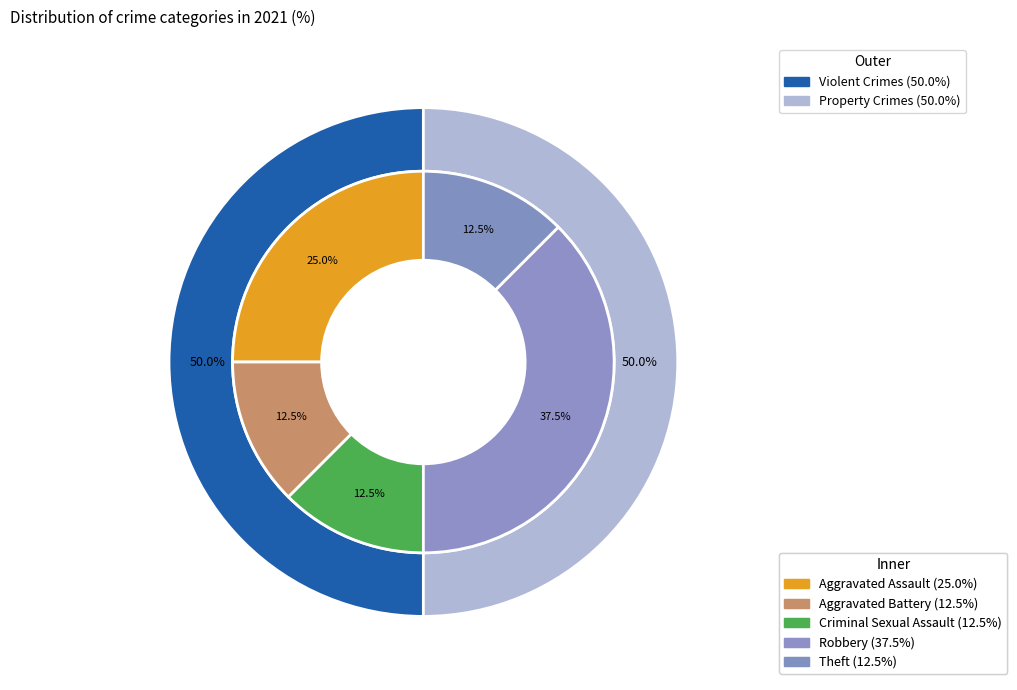

How much of the chart is everything except Aggravated Assault?

75.0%